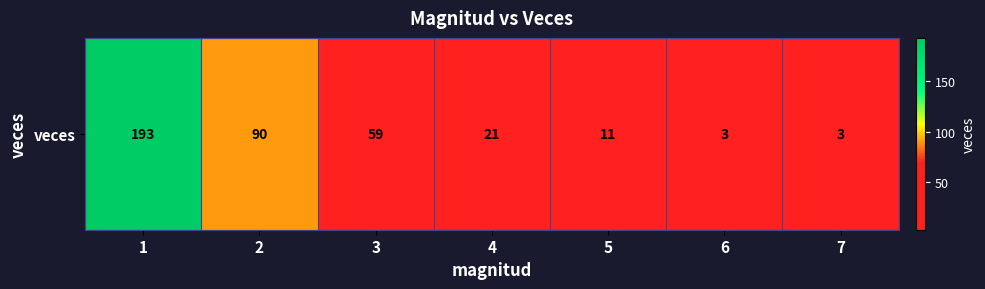

What is the minimum value shown in the chart?

3